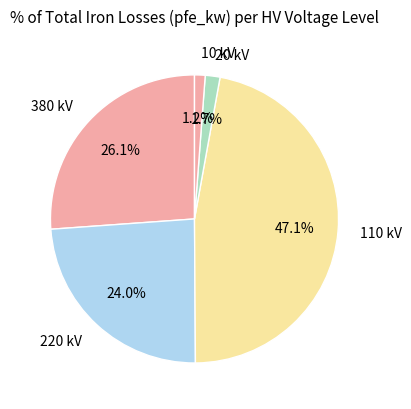

Does 380 kV represent more than half of the total?

No